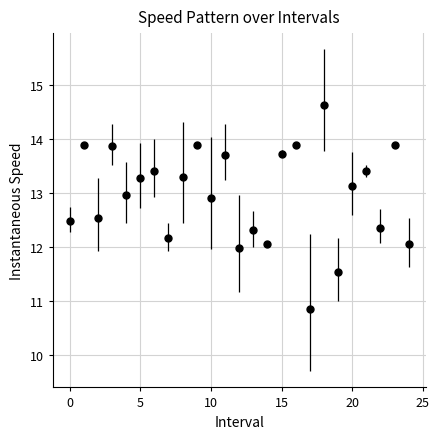

How many interior local valleys (lower than both neighbors) does the data have?

9